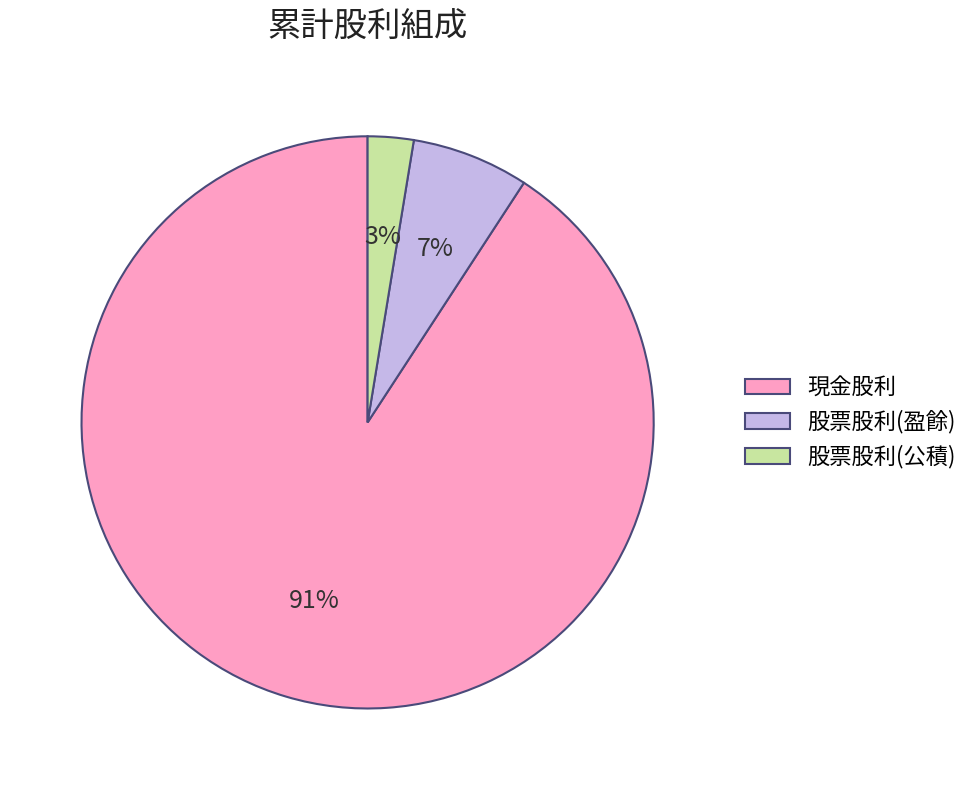

Is the sum of 現金股利 and 股票股利(公積) greater than half?

Yes